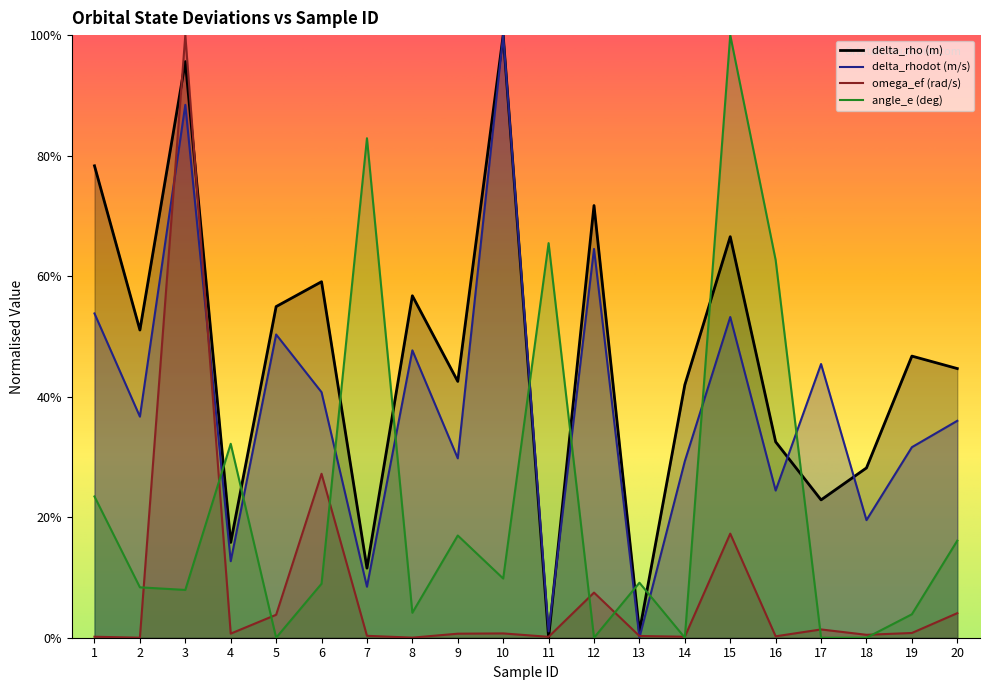

What is the difference between the delta_rho (m) values at 4 and 16?

0.2